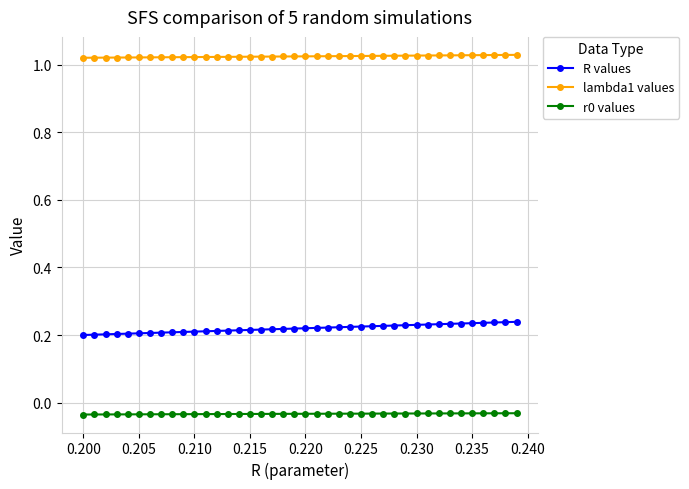

How many R values values are between 0 and 1?

40